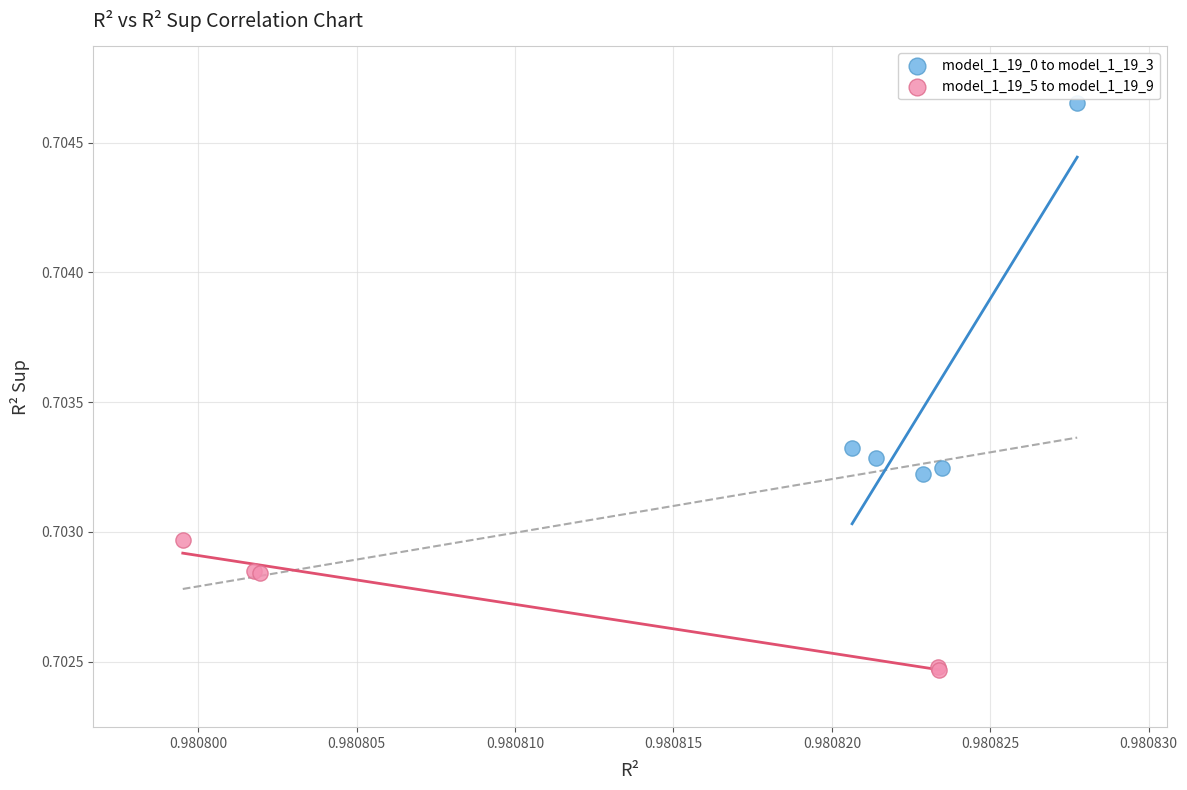

Which series has the widest spread of Y values?

model_1_19_0 to model_1_19_3